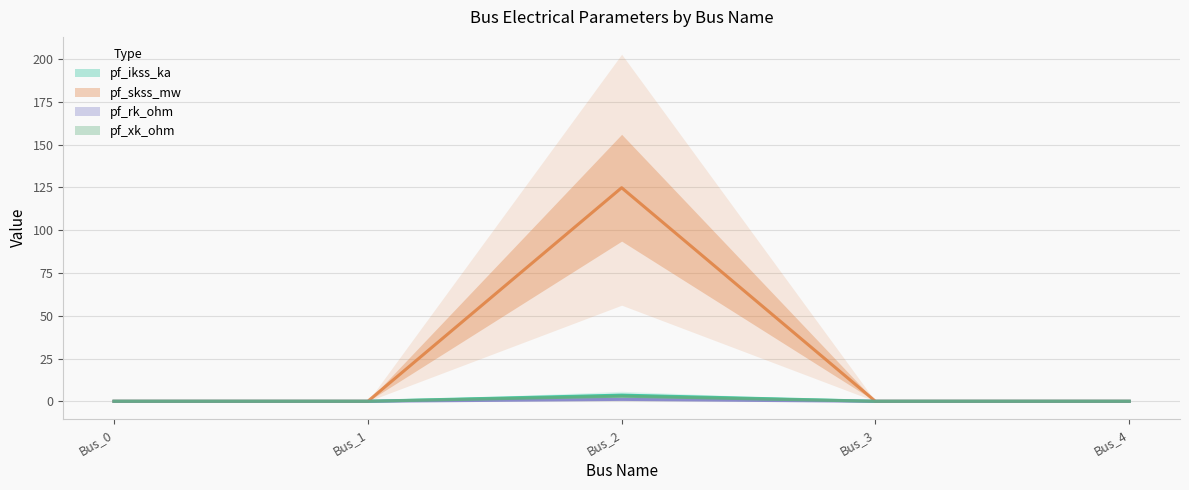

At which label is pf_xk_ohm closest to 1?

Bus_0